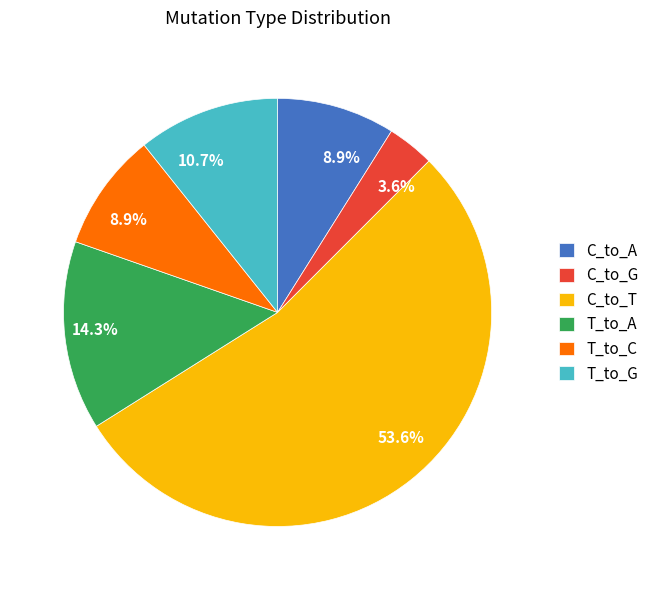

Between C_to_A and C_to_G, which is larger?

C_to_A